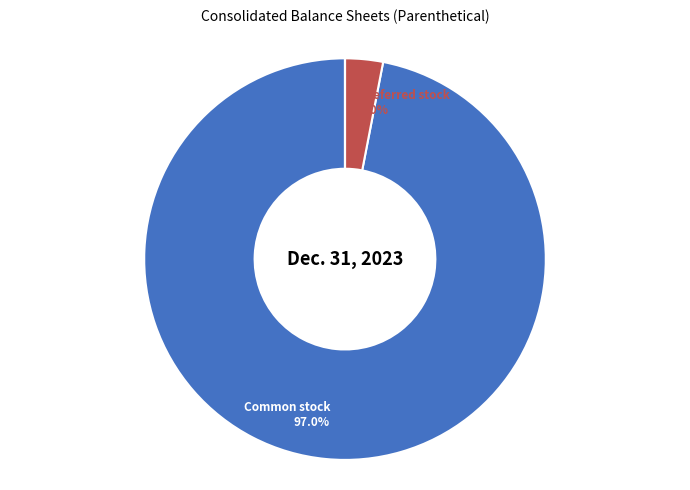

Is there a majority slice in this chart?

Yes